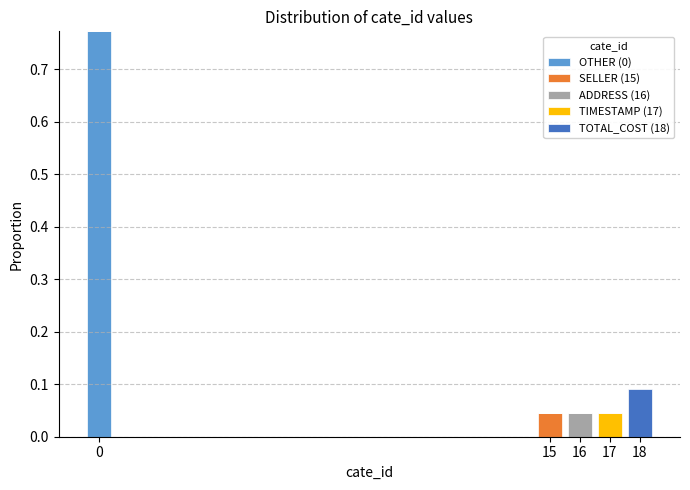

Reading left to right, transcribe this chart: for each stacked bar, give the range it covers on the x-axis and its total height. The values are not printed on the chart, so give them approximately, as read against the axis.

-0.5 to 0.5: 0.77
0.5 to 1.5: 0
1.5 to 2.5: 0
2.5 to 3.5: 0
3.5 to 4.5: 0
4.5 to 5.5: 0
5.5 to 6.5: 0
6.5 to 7.5: 0
7.5 to 8.5: 0
8.5 to 9.5: 0
9.5 to 10.5: 0
10.5 to 11.5: 0
11.5 to 12.5: 0
12.5 to 13.5: 0
13.5 to 14.5: 0
14.5 to 15.5: 0.05
15.5 to 16.5: 0.05
16.5 to 17.5: 0.05
17.5 to 18.5: 0.09